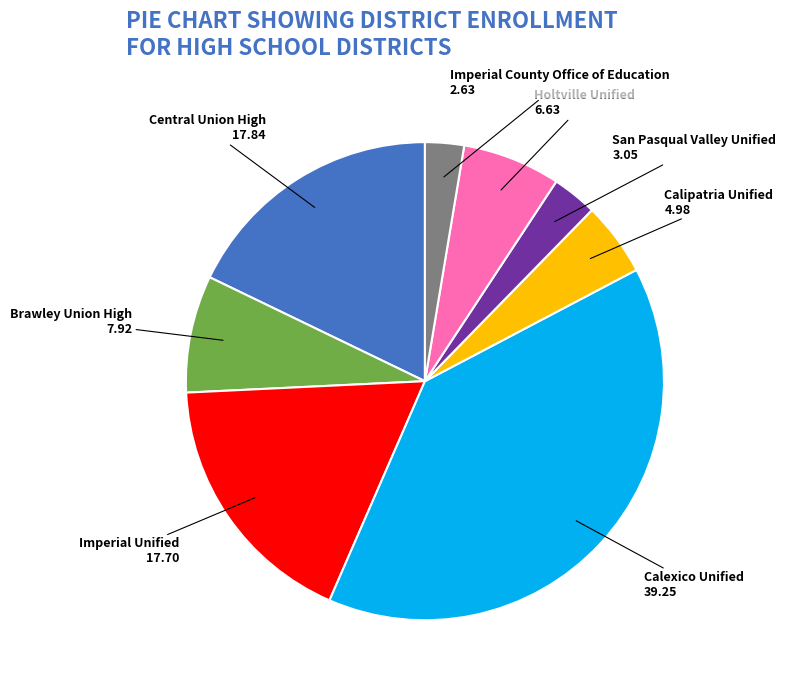

What is the largest slice in the pie chart?

Calexico Unified